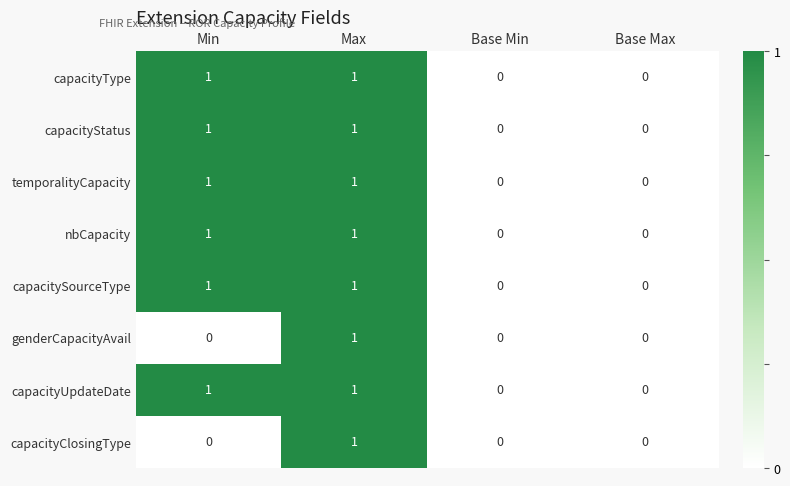

What is the total value across all series at Min?

6